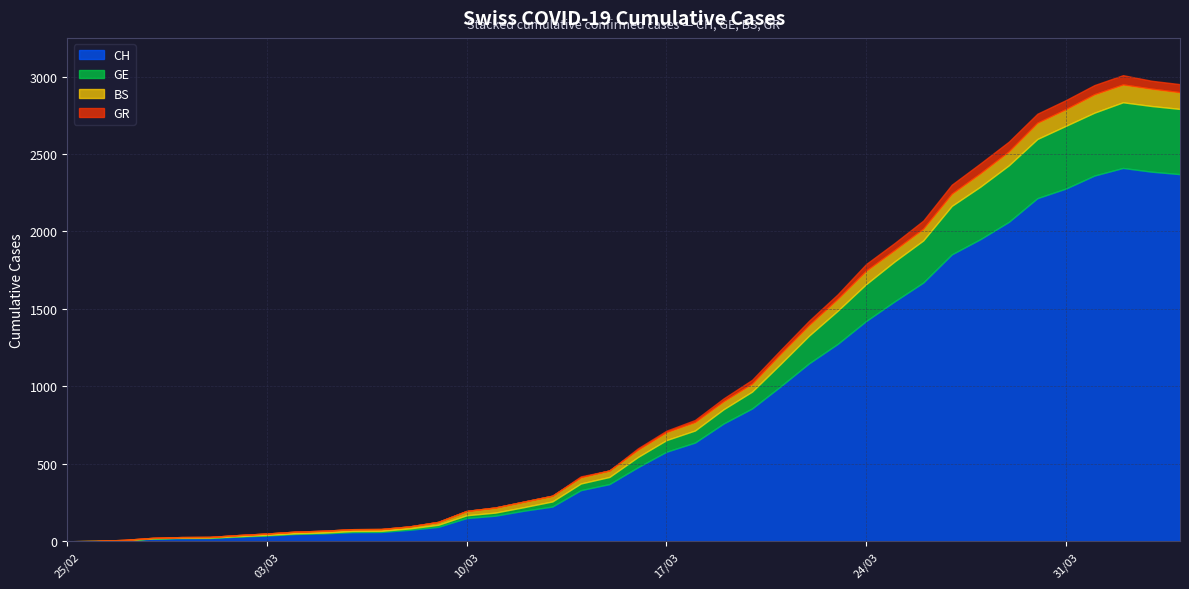

How many interior local peaks does the BS series have?

3